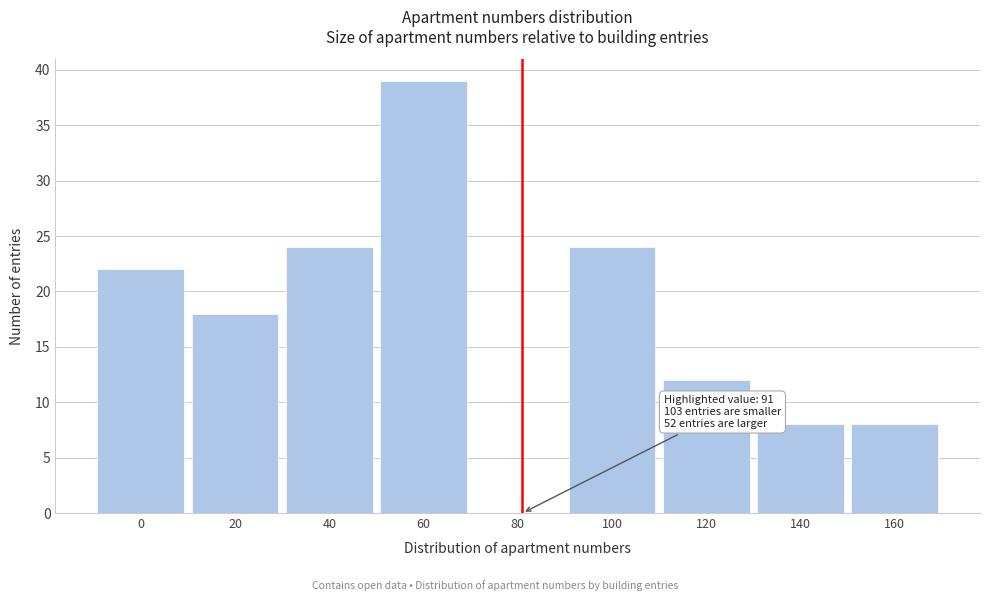

Reading left to right, list all the values displayed in this chart.

0=22	20=18	40=24	60=39	80=0	100=24	120=12	140=8	160=8